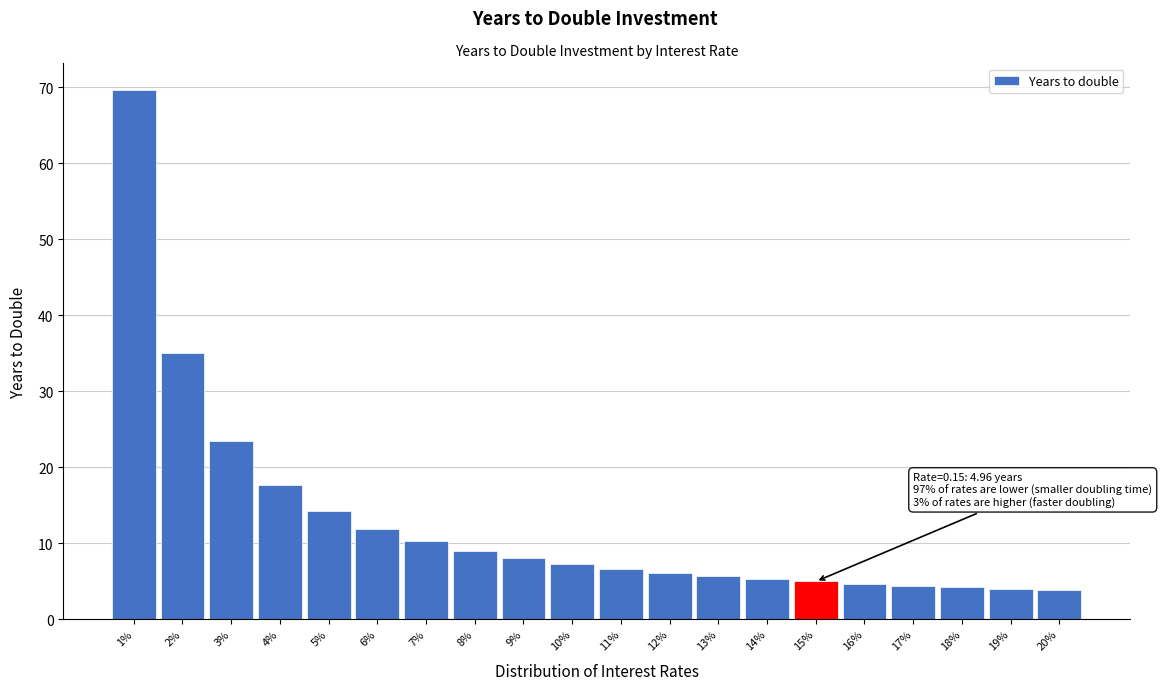

True or false: the data shows 11.9 at 6%.

True